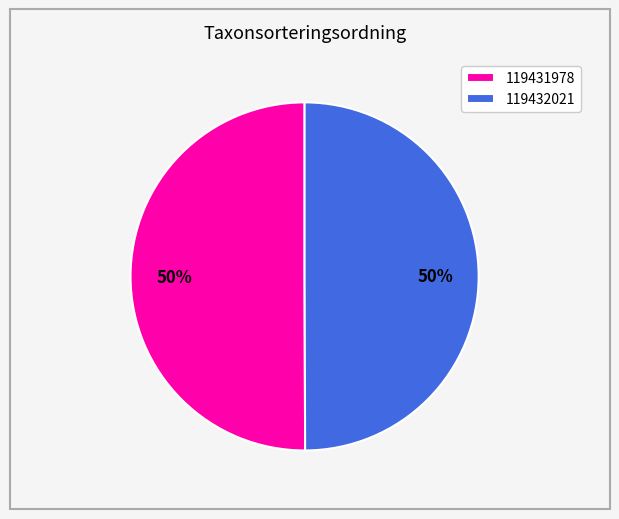

Combined, do 119431978 and 119432021 account for over 50%?

Yes